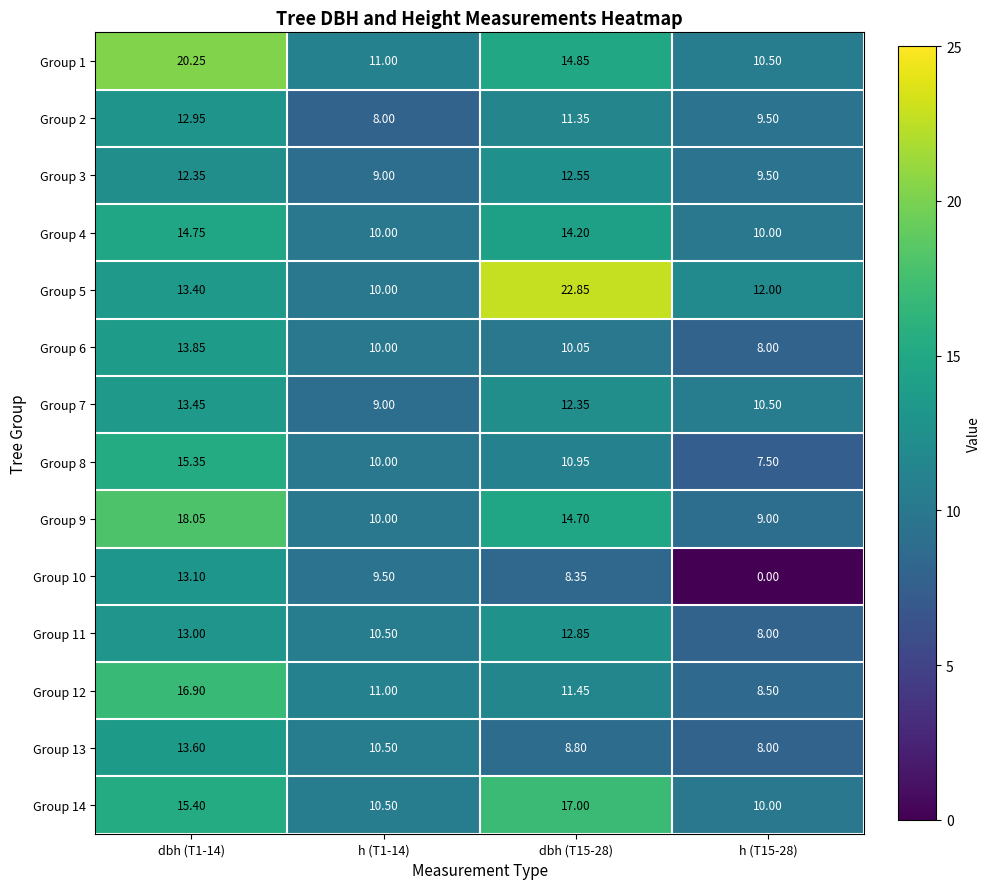

Reading right to left, extract all data points from this chart.

Group 1: h (T15-28)=10.5	dbh (T15-28)=14.8	h (T1-14)=11.0	dbh (T1-14)=20.2
Group 2: h (T15-28)=9.5	dbh (T15-28)=11.3	h (T1-14)=8.0	dbh (T1-14)=12.9
Group 3: h (T15-28)=9.5	dbh (T15-28)=12.6	h (T1-14)=9.0	dbh (T1-14)=12.3
Group 4: h (T15-28)=10.0	dbh (T15-28)=14.2	h (T1-14)=10.0	dbh (T1-14)=14.8
Group 5: h (T15-28)=12.0	dbh (T15-28)=22.9	h (T1-14)=10.0	dbh (T1-14)=13.4
Group 6: h (T15-28)=8.0	dbh (T15-28)=10.1	h (T1-14)=10.0	dbh (T1-14)=13.8
Group 7: h (T15-28)=10.5	dbh (T15-28)=12.3	h (T1-14)=9.0	dbh (T1-14)=13.4
Group 8: h (T15-28)=7.5	dbh (T15-28)=10.9	h (T1-14)=10.0	dbh (T1-14)=15.3
Group 9: h (T15-28)=9.0	dbh (T15-28)=14.7	h (T1-14)=10.0	dbh (T1-14)=18.1
Group 10: h (T15-28)=0.0	dbh (T15-28)=8.3	h (T1-14)=9.5	dbh (T1-14)=13.1
Group 11: h (T15-28)=8.0	dbh (T15-28)=12.8	h (T1-14)=10.5	dbh (T1-14)=13.0
Group 12: h (T15-28)=8.5	dbh (T15-28)=11.4	h (T1-14)=11.0	dbh (T1-14)=16.9
Group 13: h (T15-28)=8.0	dbh (T15-28)=8.8	h (T1-14)=10.5	dbh (T1-14)=13.6
Group 14: h (T15-28)=10.0	dbh (T15-28)=17.0	h (T1-14)=10.5	dbh (T1-14)=15.4